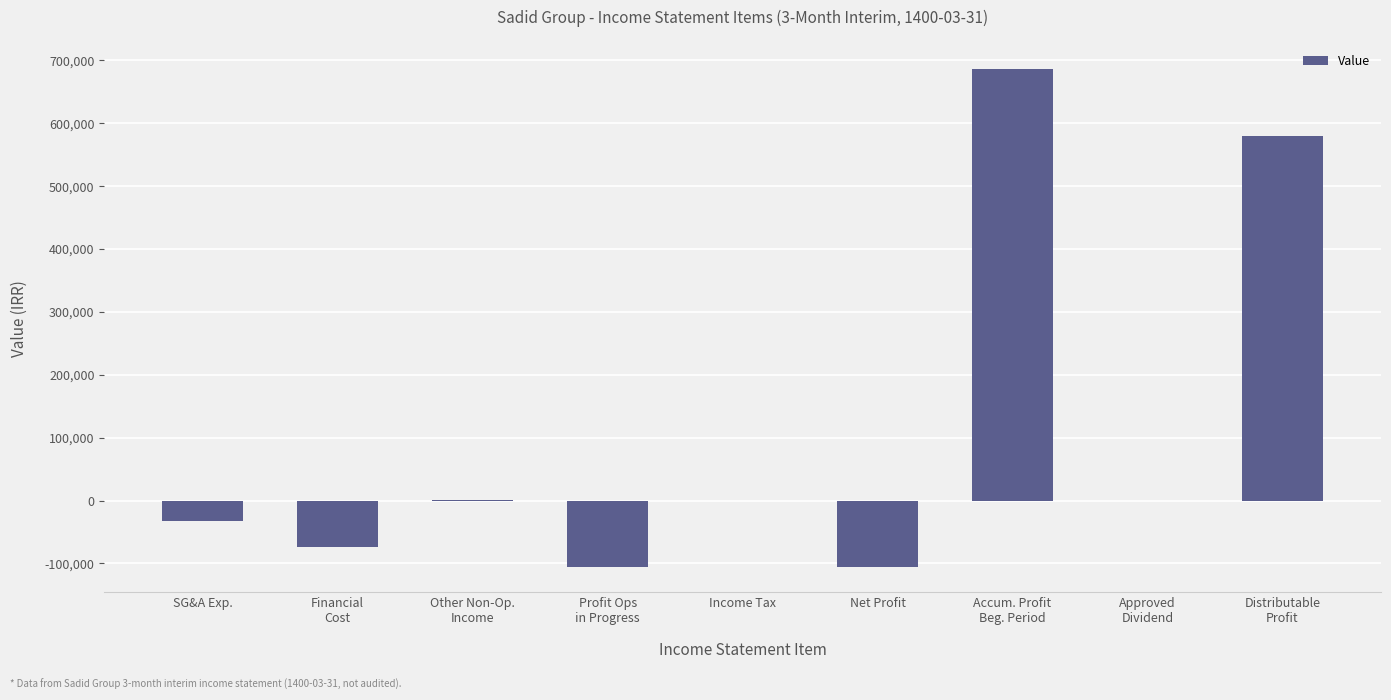

At which label does the data first exceed 0?

Other Non-Op.
Income